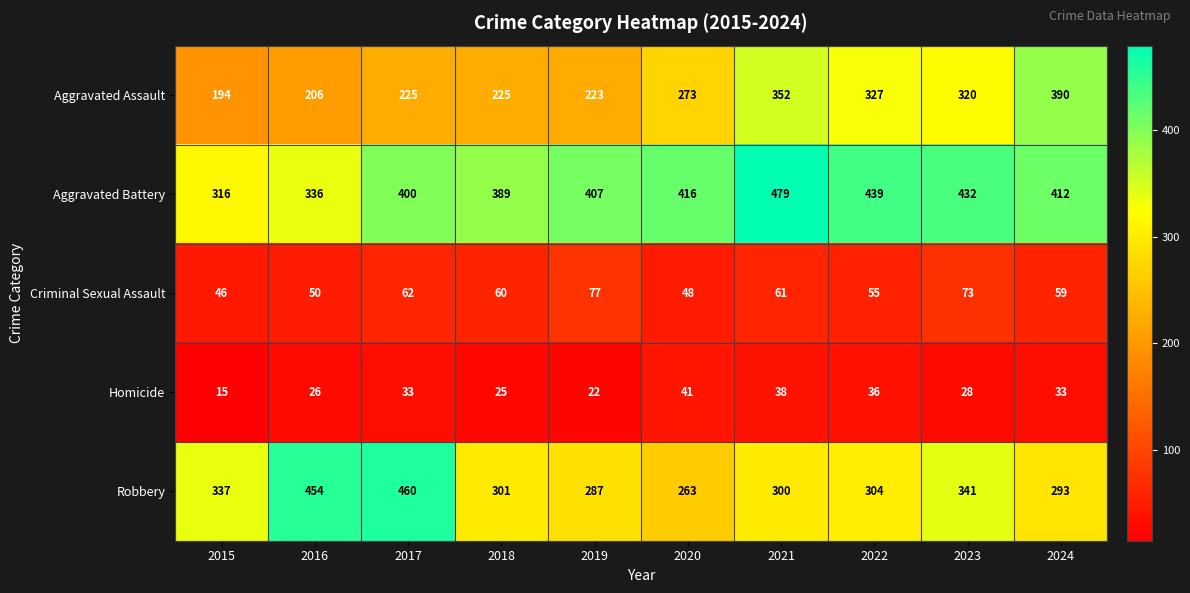

Rank the series at 2023 from highest to lowest value.

Aggravated Battery, Robbery, Aggravated Assault, Criminal Sexual Assault, Homicide